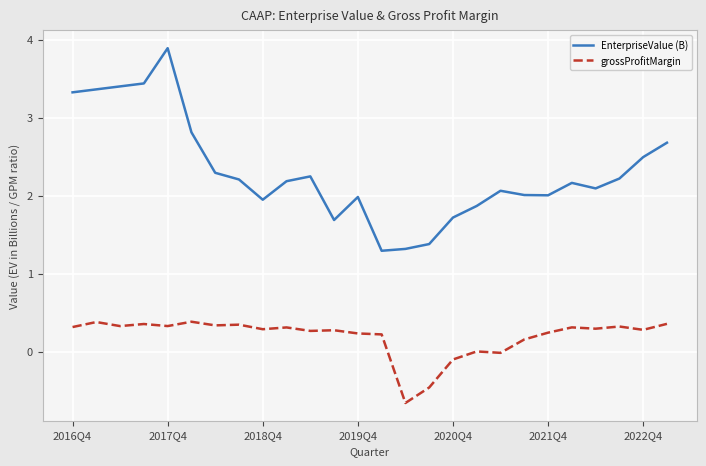

Which series has the largest range (max minus min)?

EnterpriseValue (B)